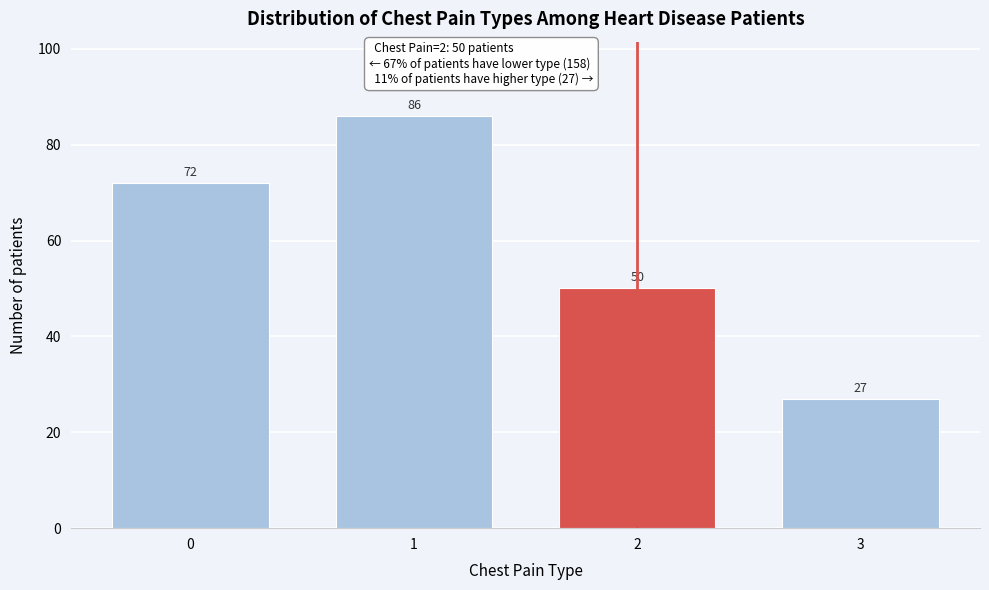

Reading left to right, list all the values displayed in this chart.

0=72	1=86	2=50	3=27